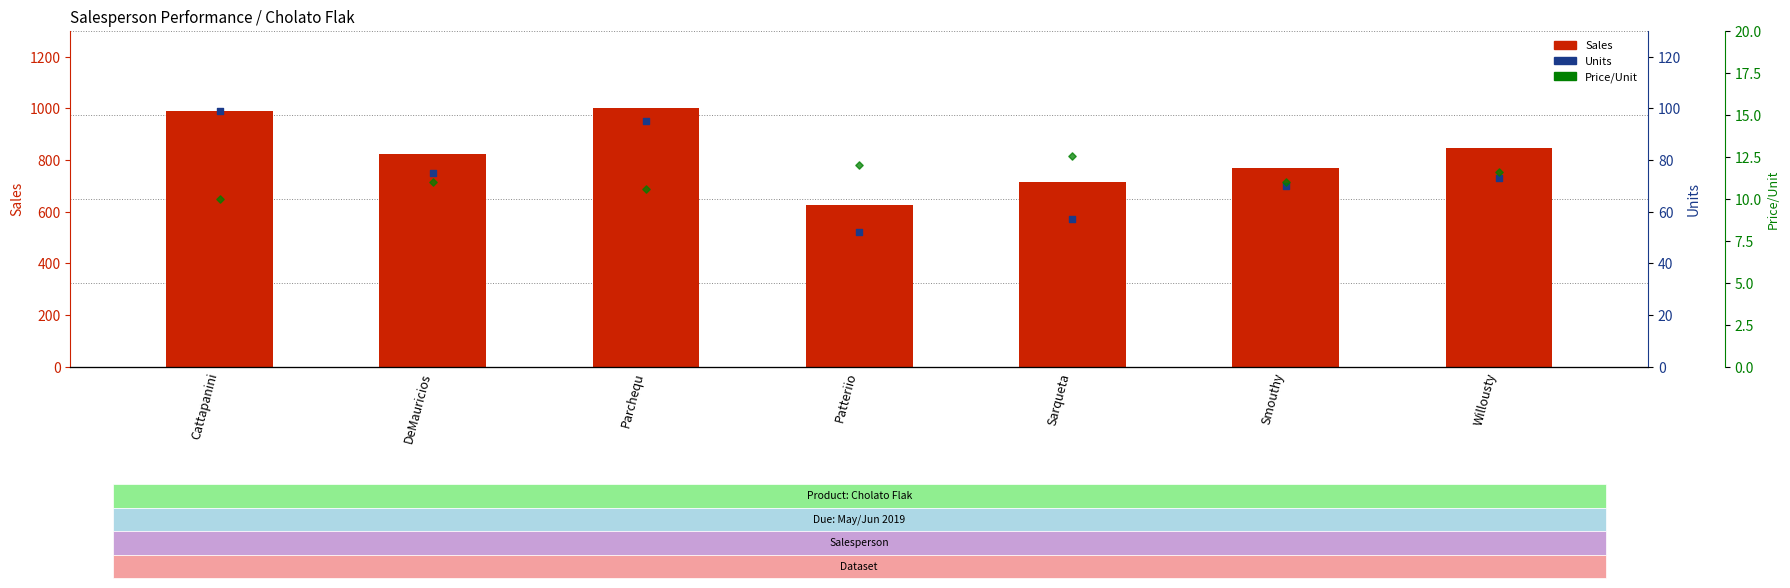

Which series reaches the minimum Y coordinate?

Price/Unit